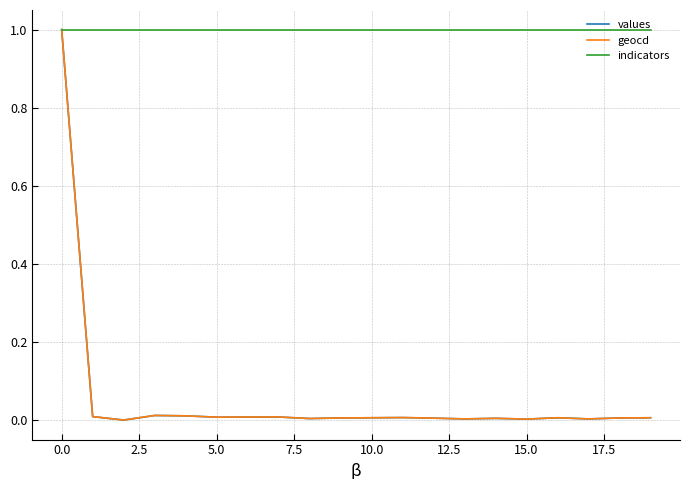

What is the maximum value shown in the chart?

1.0